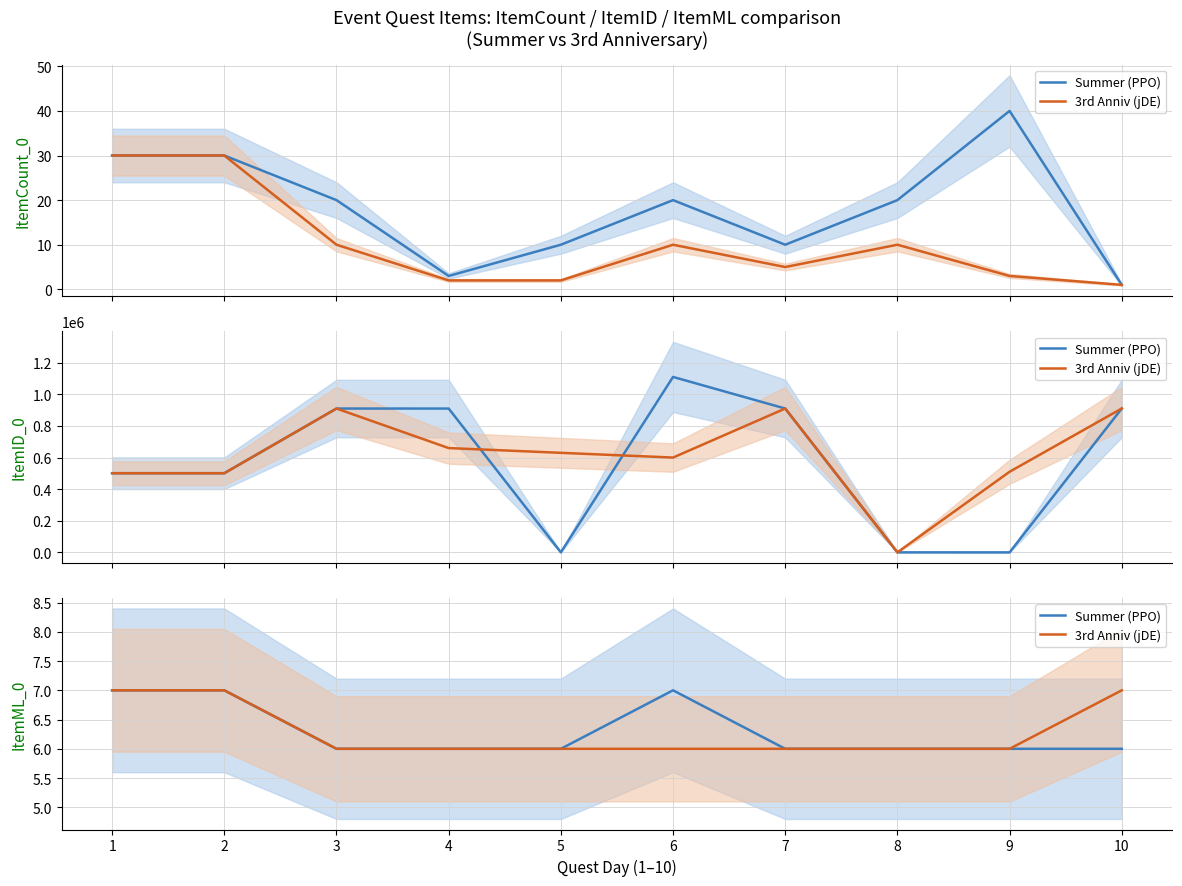

Reading right to left, list all the values displayed in this chart.

Summer (PPO): 10=6	9=6	8=6	7=6	6=7	5=6	4=6	3=6	2=7	1=7
3rd Anniv (jDE): 10=7	9=6	8=6	7=6	6=6	5=6	4=6	3=6	2=7	1=7